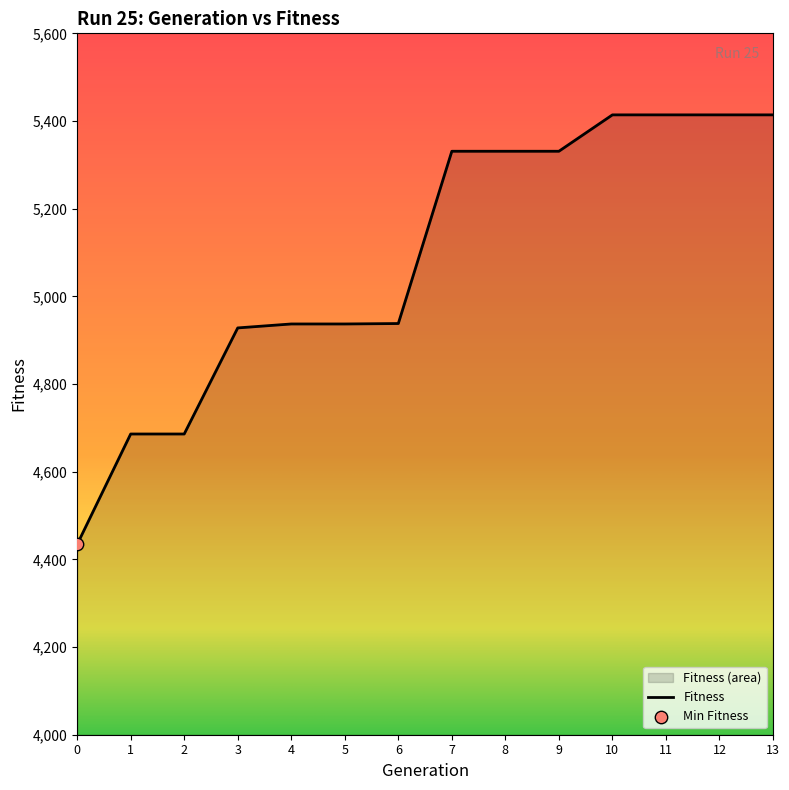

What is the change in value from 5 to 13?

+477